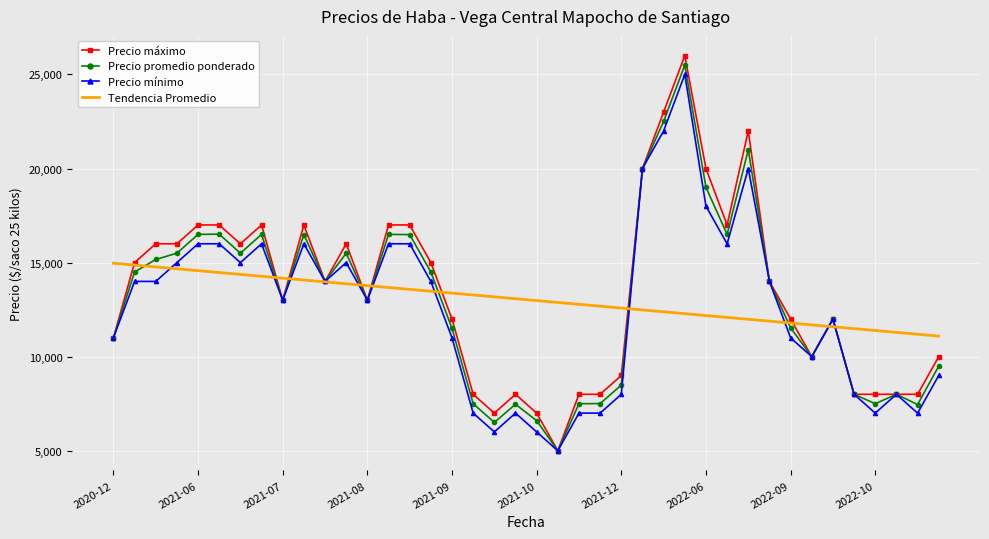

What is the lowest value of the Precio mínimo series?

5000.0